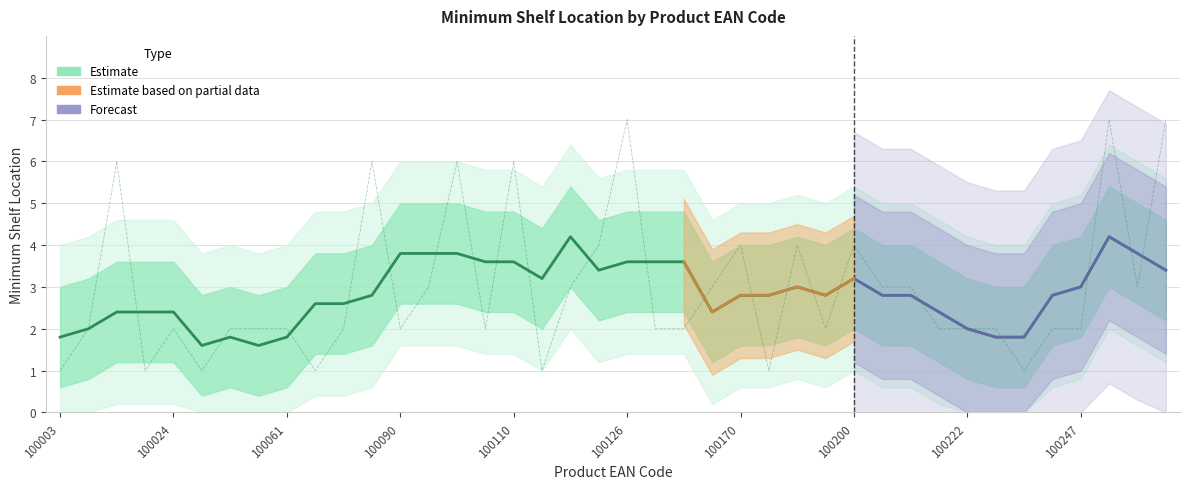

What is the average value?

3